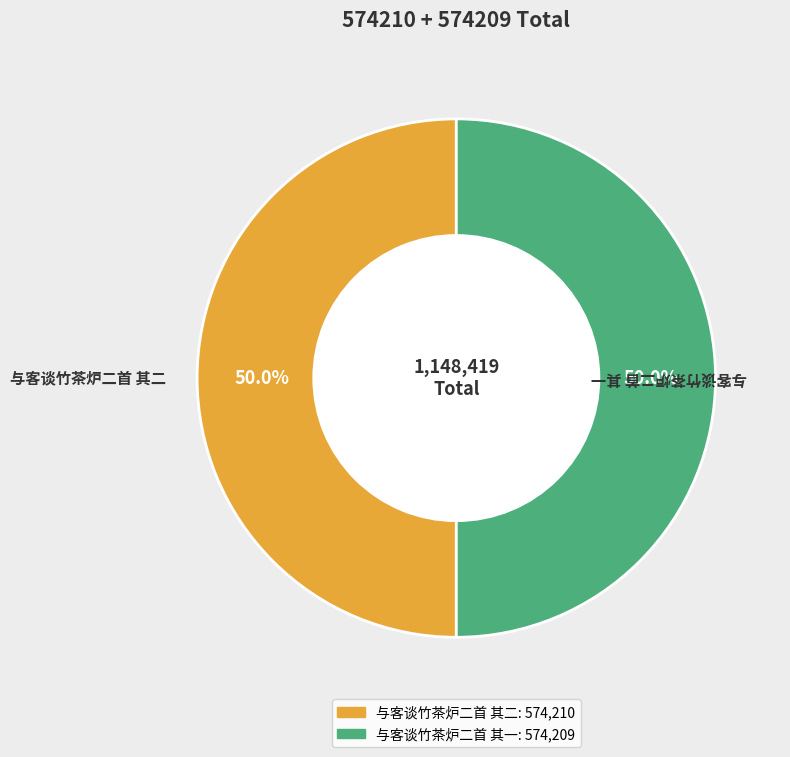

Approximately how many times larger is the value at 与客谈竹茶炉二首 其二 compared to 与客谈竹茶炉二首 其一?

1.0